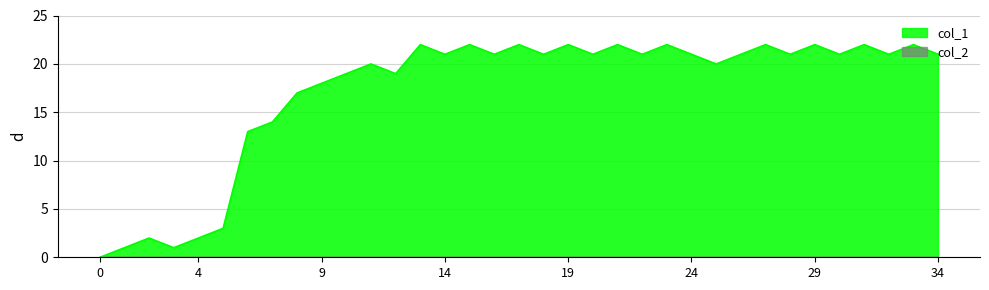

How many positive values are there?

34